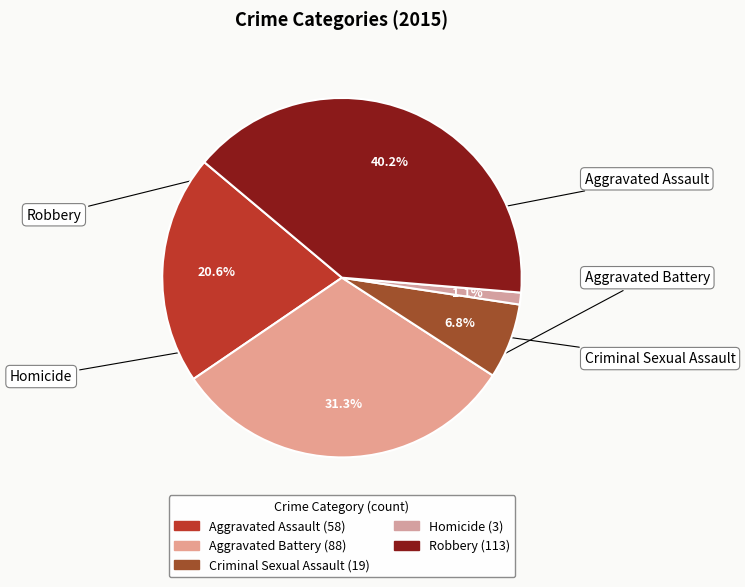

How many slices are in this pie chart?

5